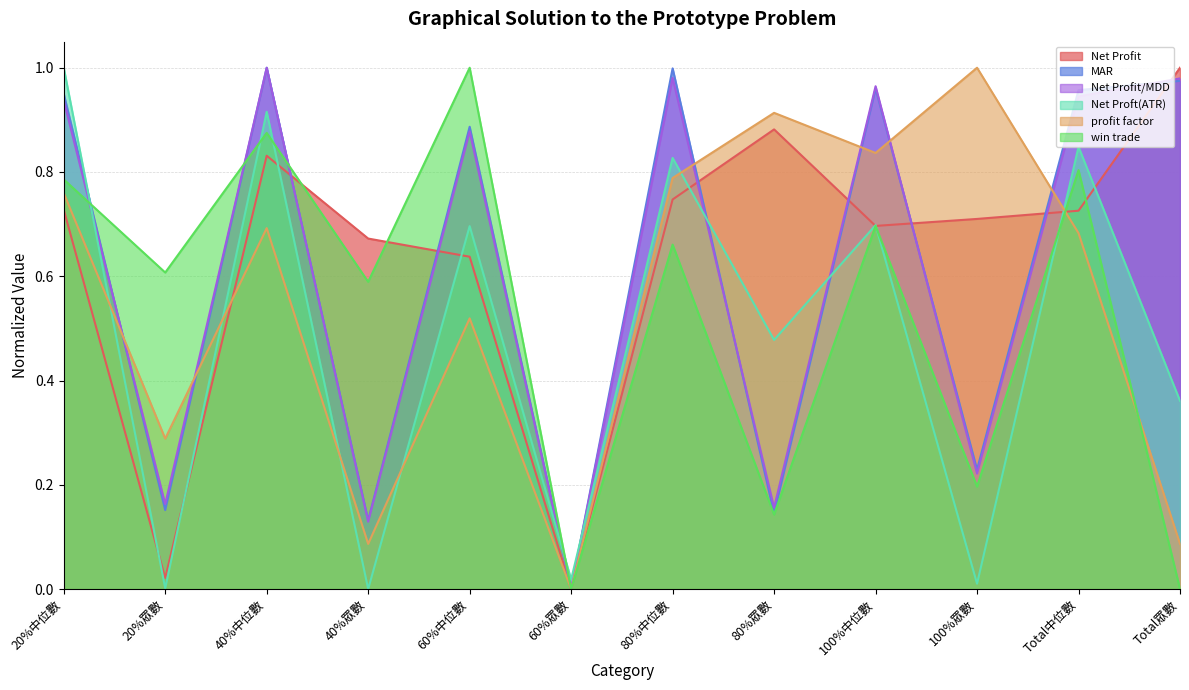

What is the approximate value of Net Proft(ATR) at 80%中位數?

0.8